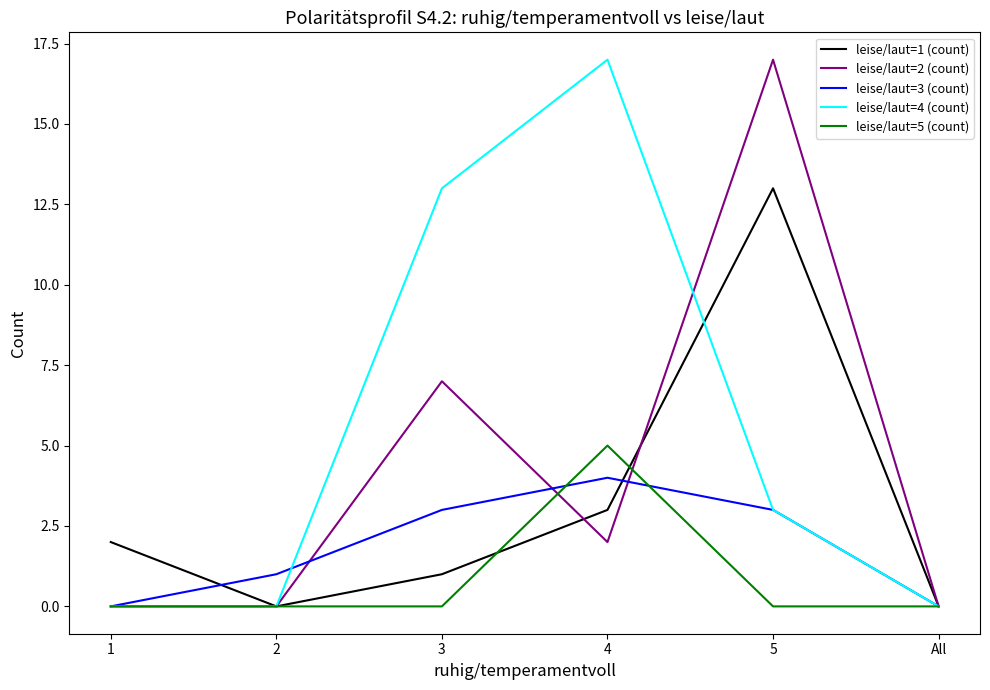

Does the chart have visible grid lines?

No